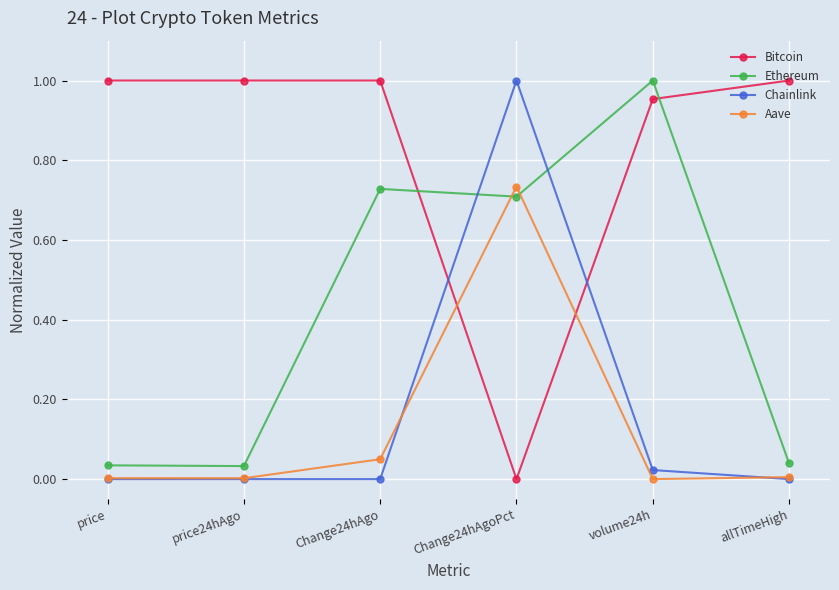

Which series changed the most between volume24h and allTimeHigh?

Ethereum